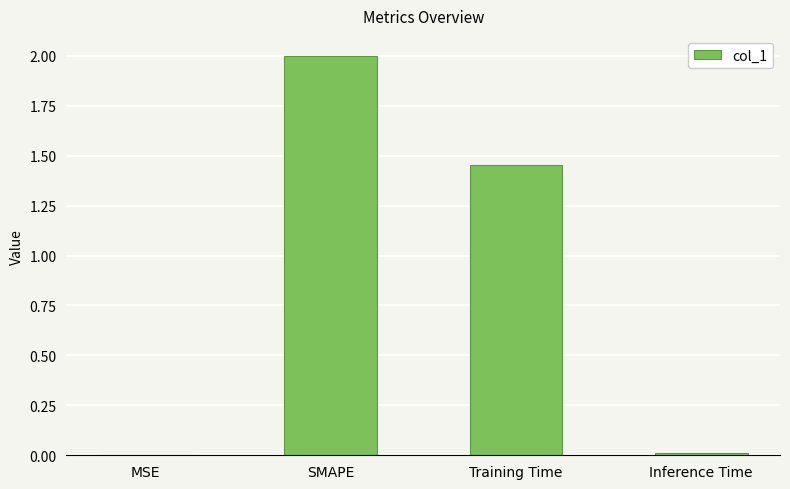

Which has a higher value, Training Time or SMAPE?

SMAPE